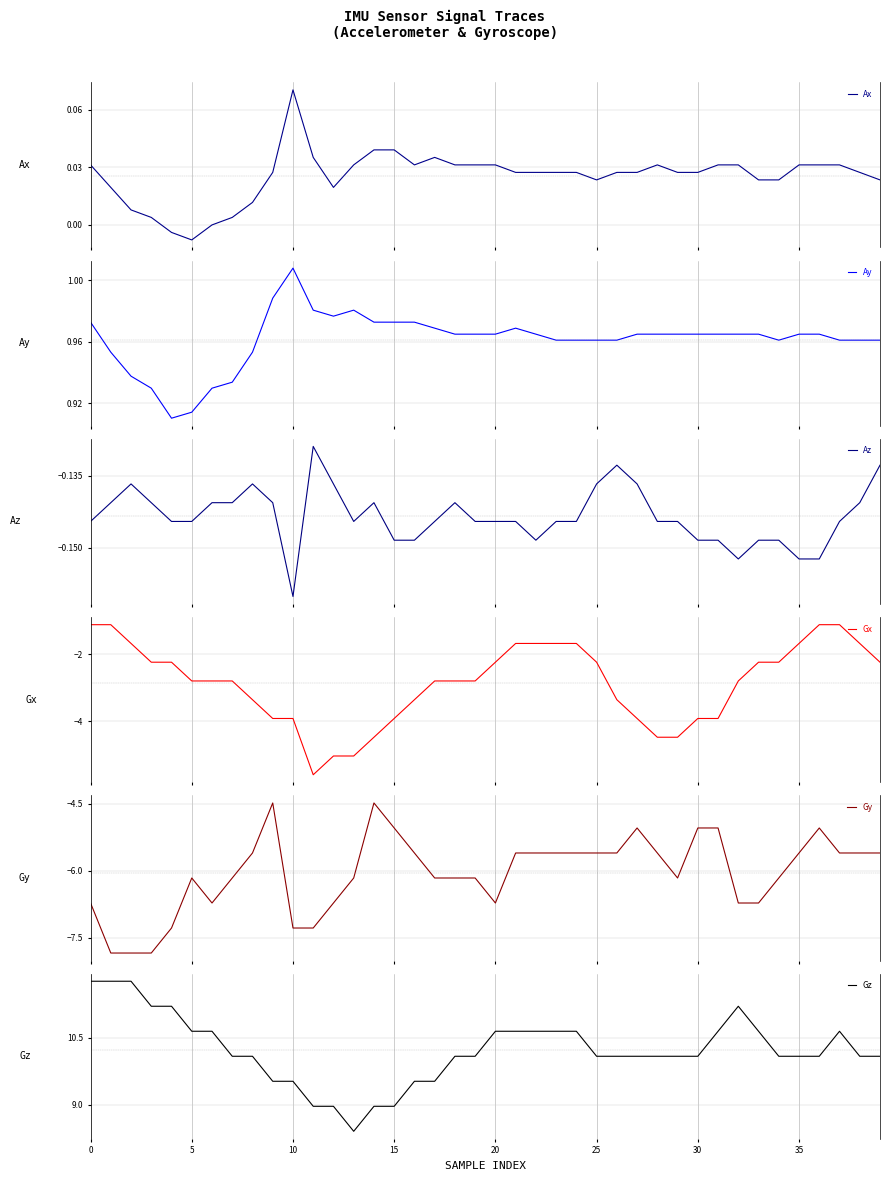

What is the label of the 30th point from the left?

29